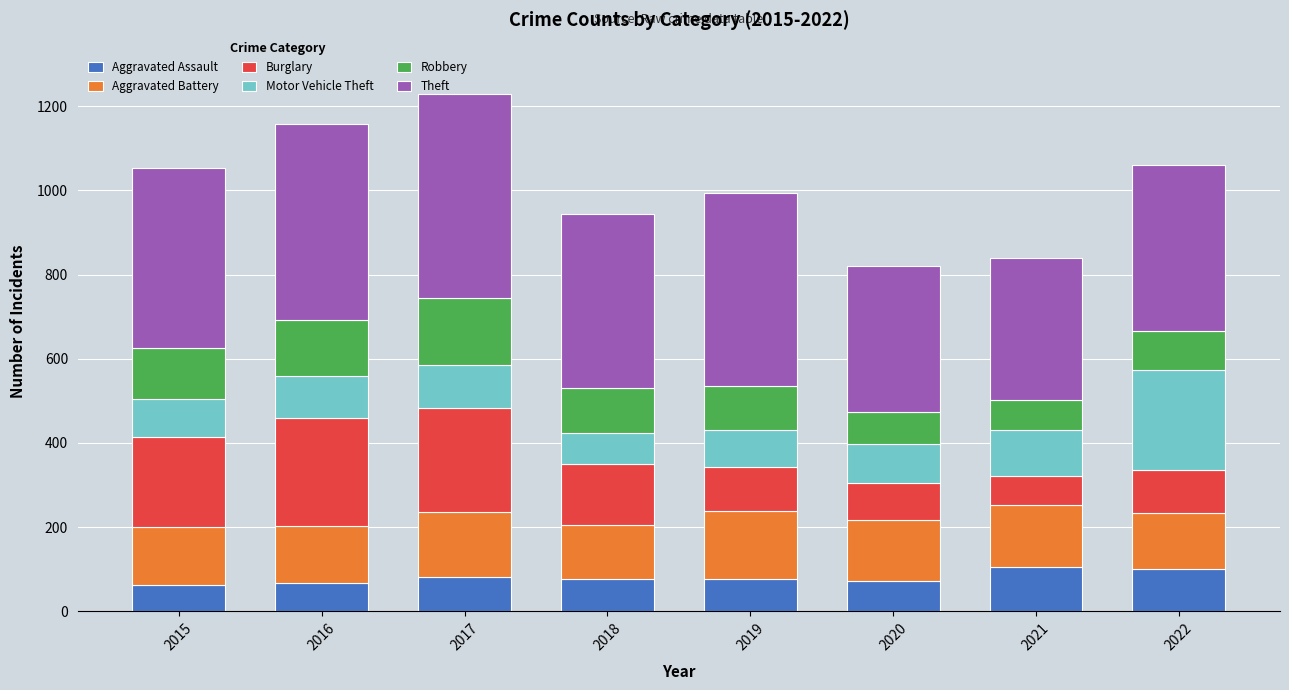

What is the total value across all series at 2018?

944